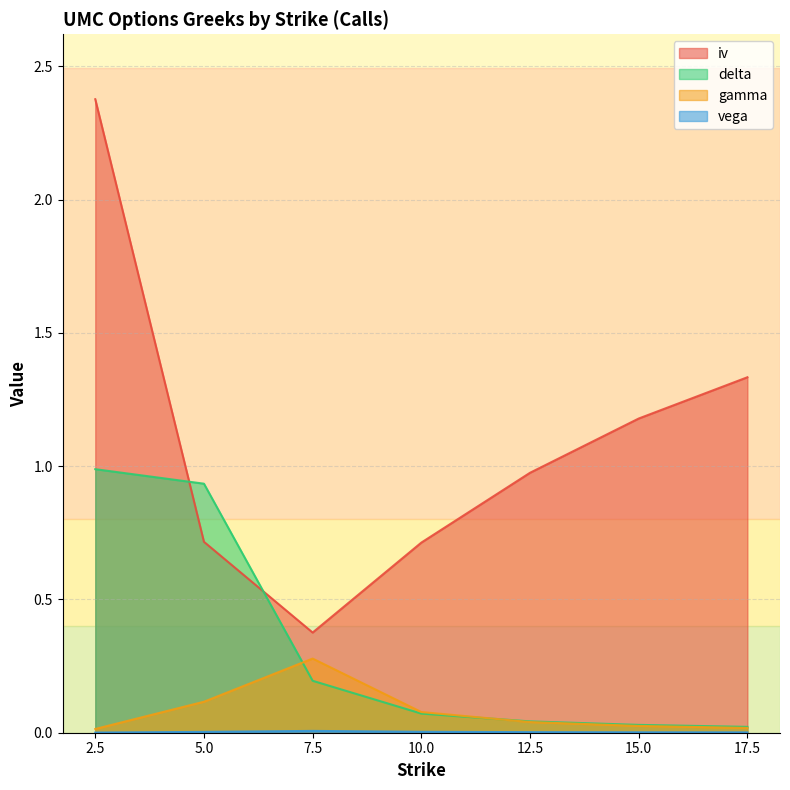

What is the sum of all iv values?

7.7